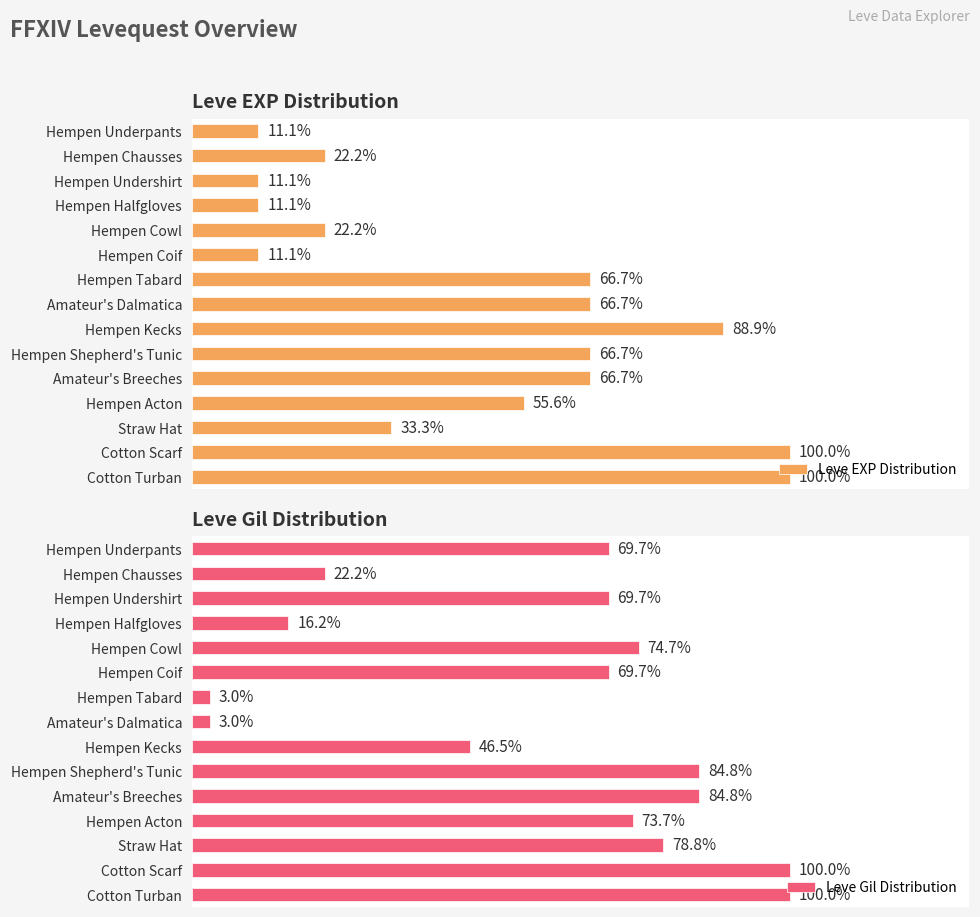

Where is Leve EXP Distribution nearest to the value 55?

Hempen Acton